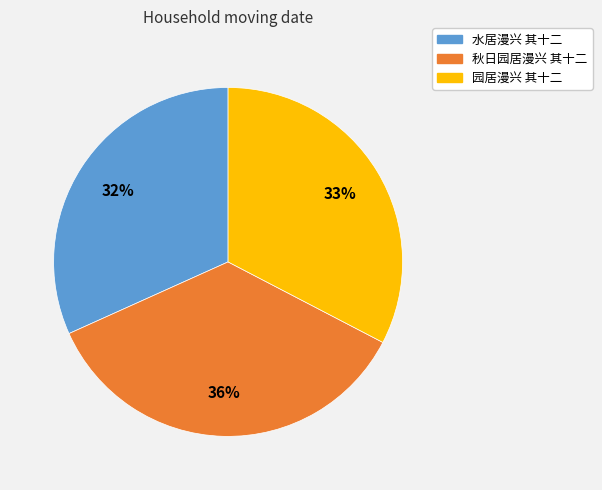

Do 秋日园居漫兴 其十二 and 园居漫兴 其十二 together represent more than half of the pie?

Yes